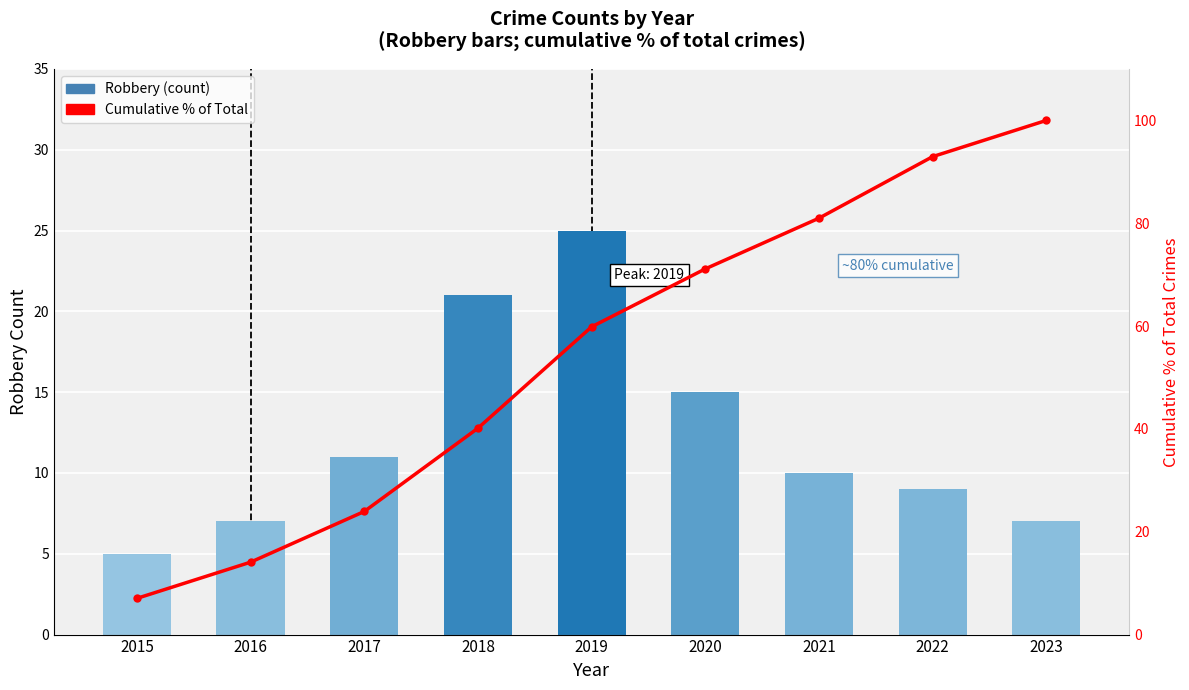

At how many categories does at least one series exceed 95?

1